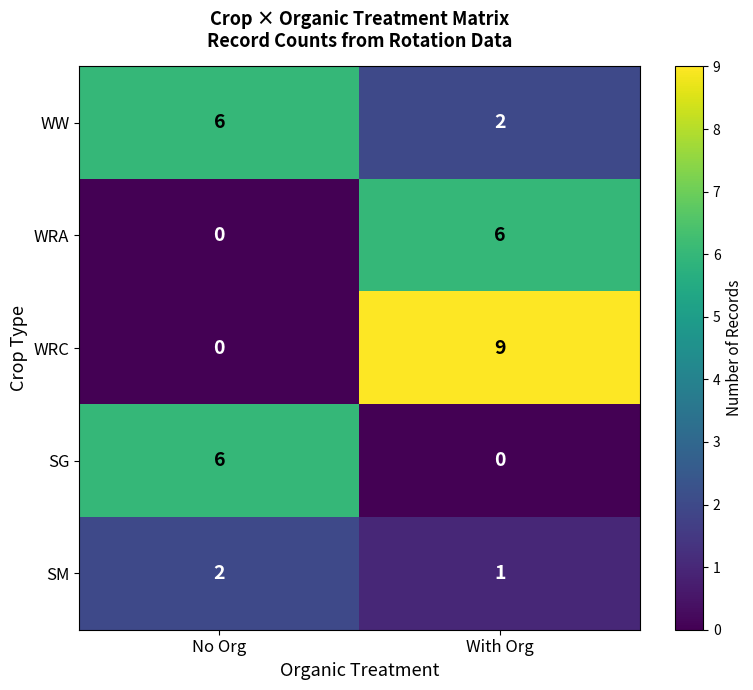

At With Org, list the series in order from smallest to largest.

SG, SM, WW, WRA, WRC